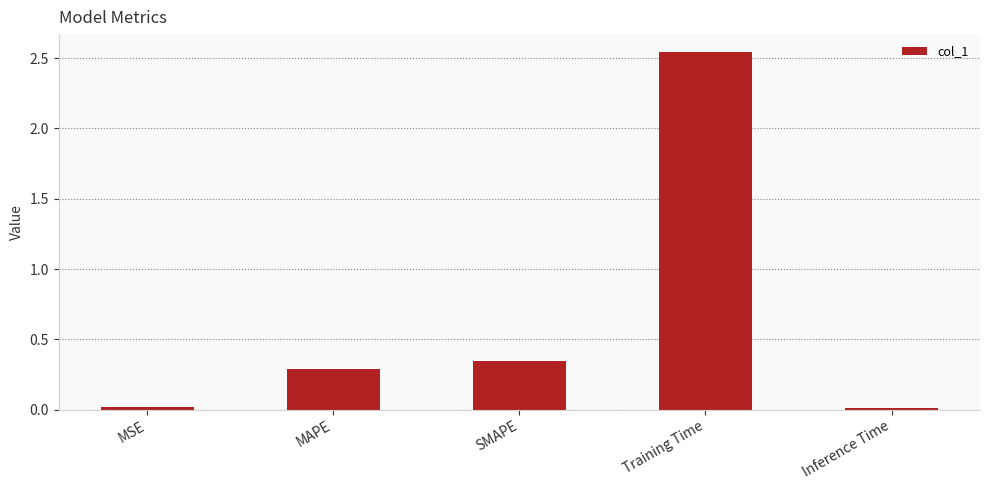

What is the label of the 5th bar from the right?

MSE